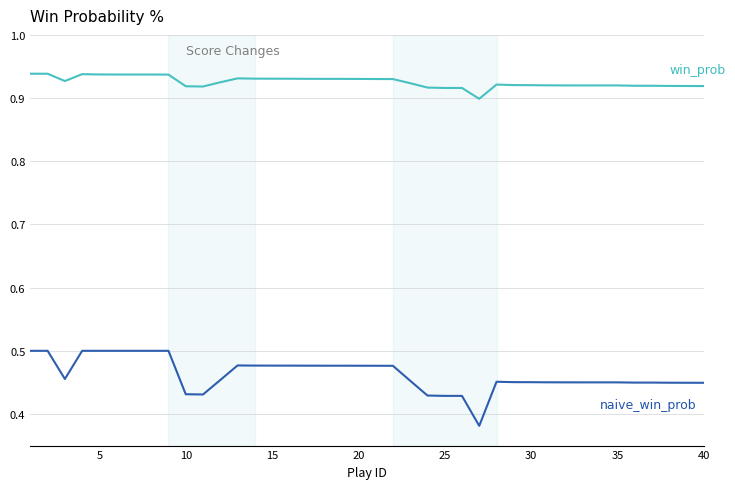

Is this an area chart (filled region under the line)?

No